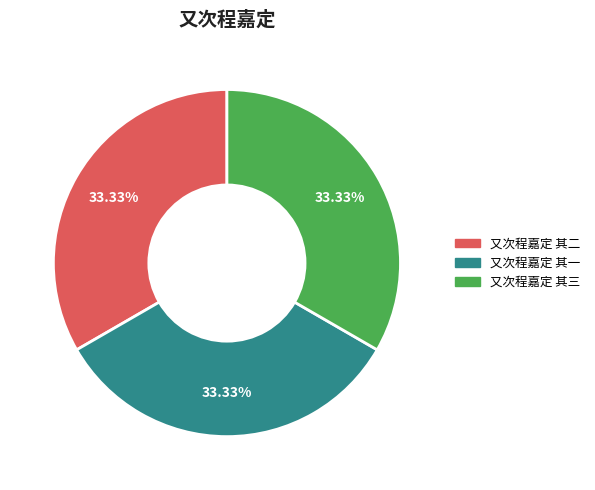

To the nearest percent, what percentage of the pie is 又次程嘉定 其二?

33%